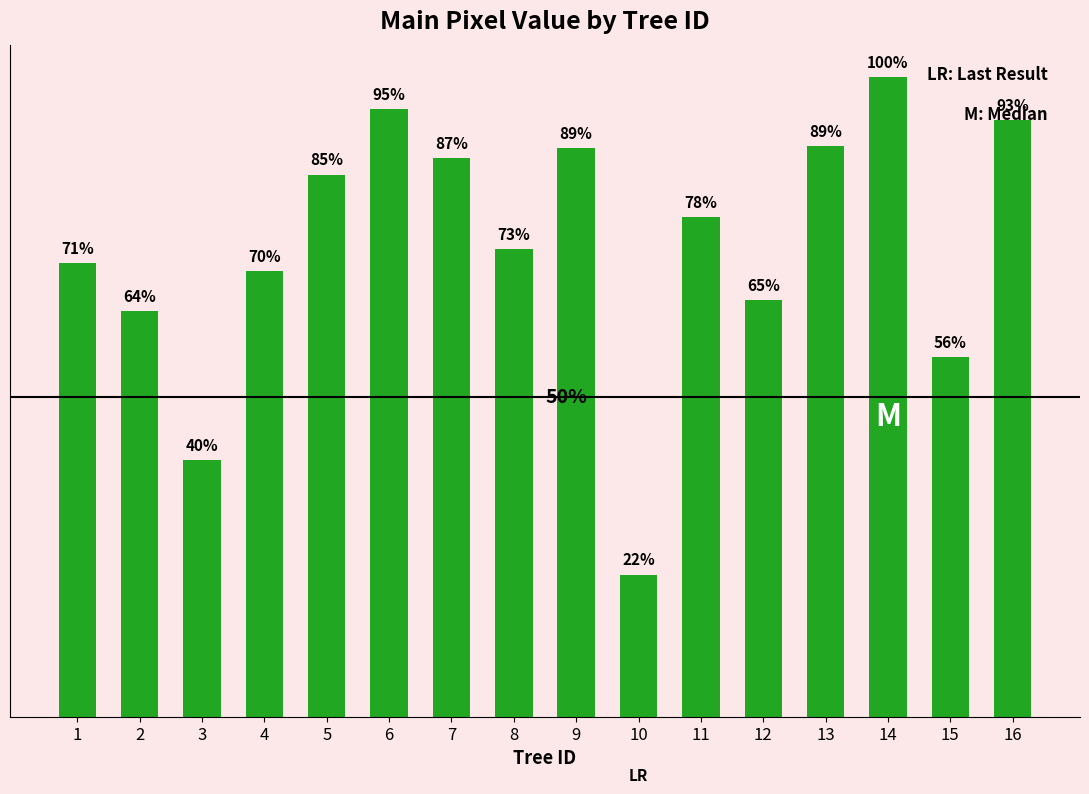

Reading right to left, what are all the values shown in this chart?

4803.9	2900.0	5148.6	4593.0	3357.9	4023.9	1144.8	4581.6	3764.5	4499.3	4890.5	4365.9	3591.6	2067.3	3269.9	3652.8